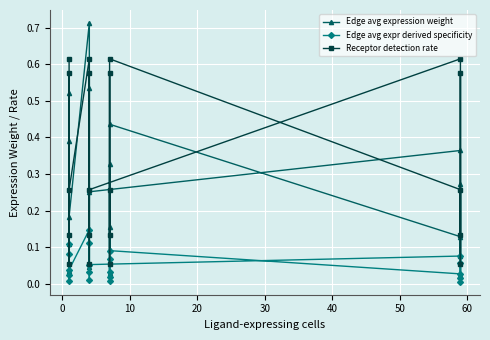

What is the average value of the Receptor detection rate series?

0.3